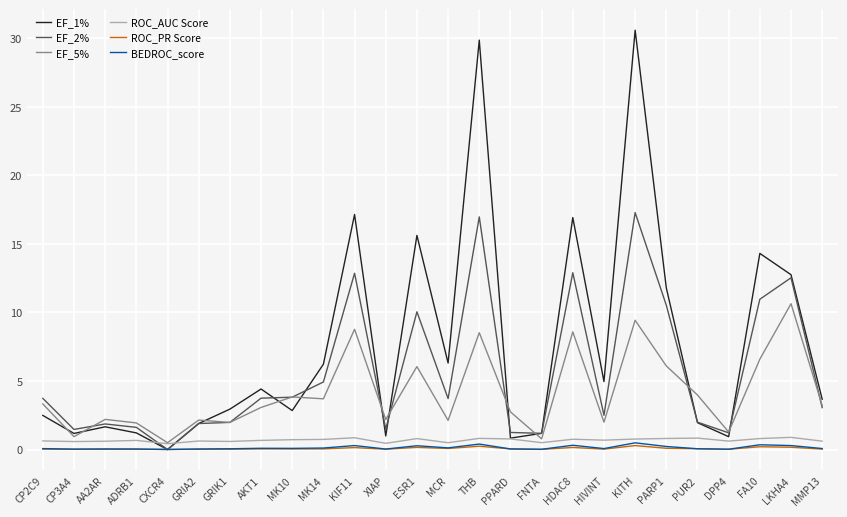

Which category has the lowest value in the EF_5% series?

CXCR4